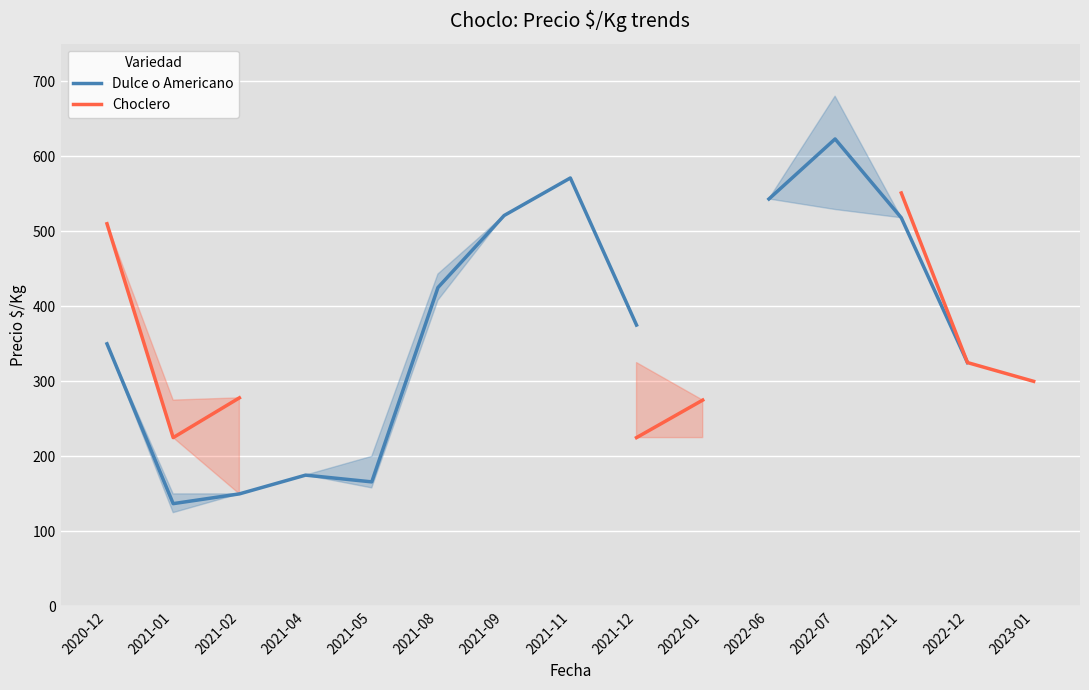

Is this an area chart (filled region under the line)?

No